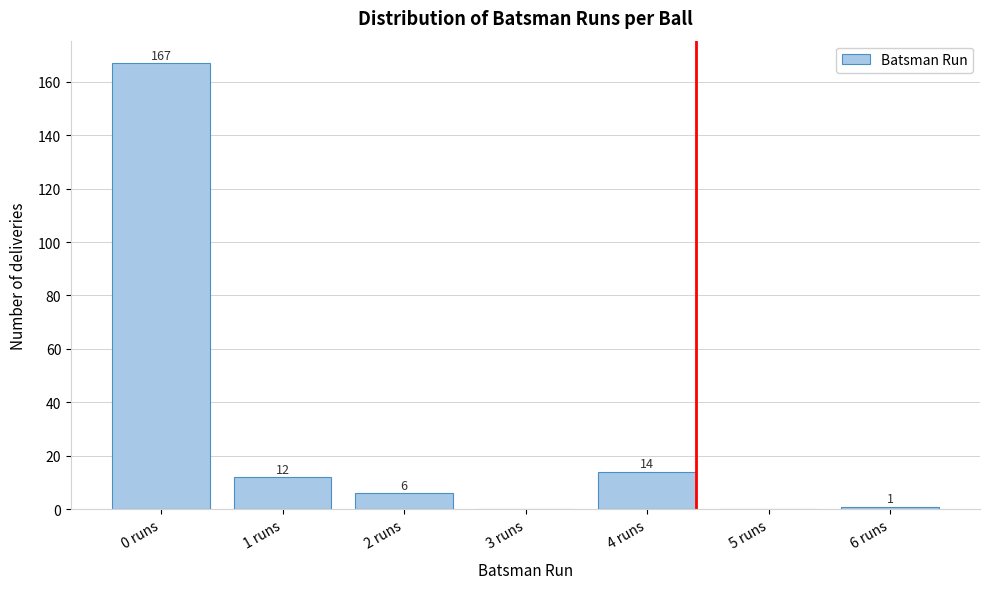

Reading left to right, what are all the values shown in this chart?

0 runs=167	1 runs=12	2 runs=6	3 runs=0	4 runs=14	5 runs=0	6 runs=1